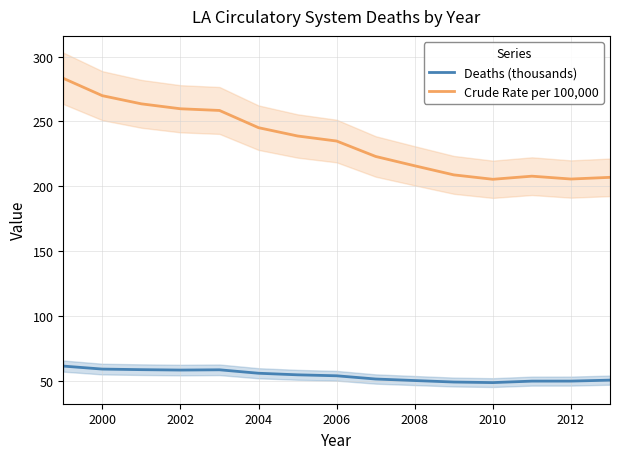

In Deaths (thousands), how many points are higher than both neighbors (excluding endpoints)?

1